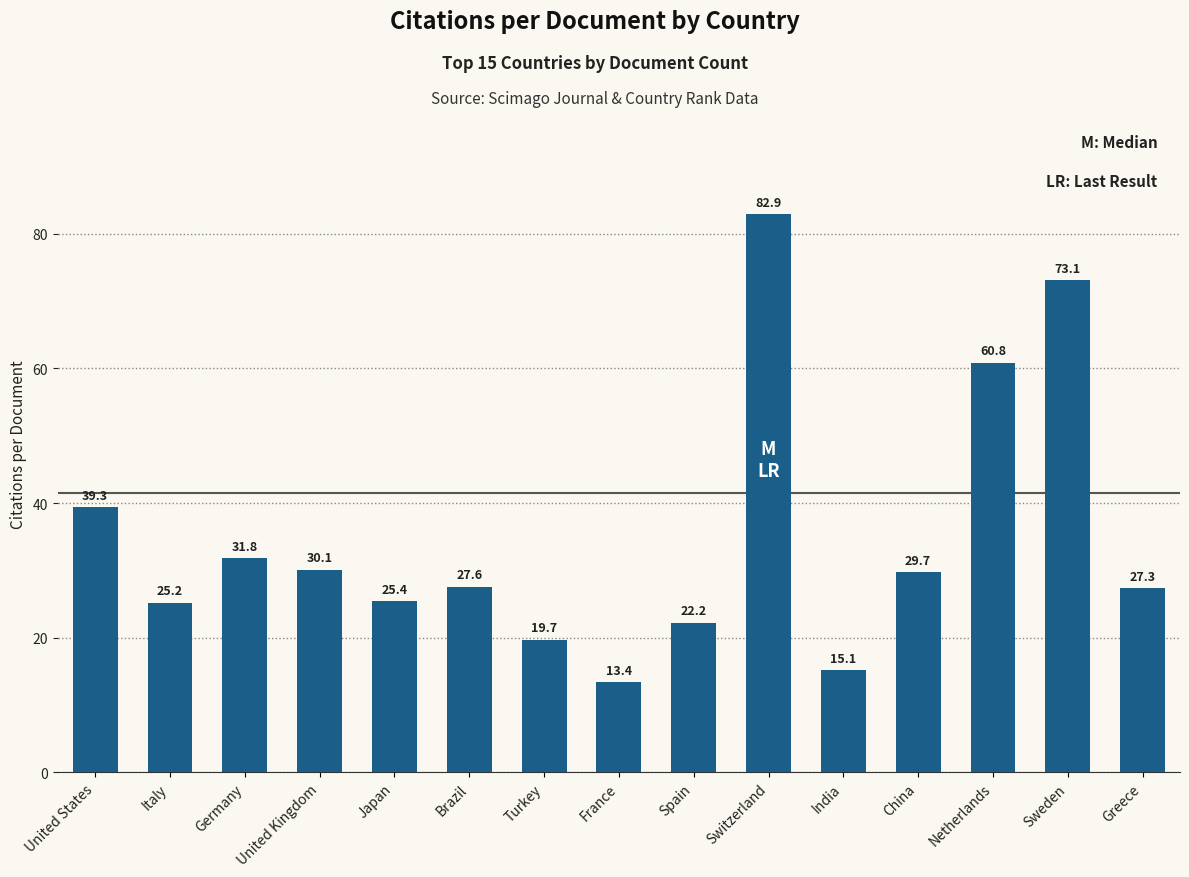

Rank the categories by value from lowest to highest.

France, India, Turkey, Spain, Italy, Japan, Greece, Brazil, China, United Kingdom, Germany, United States, Netherlands, Sweden, Switzerland